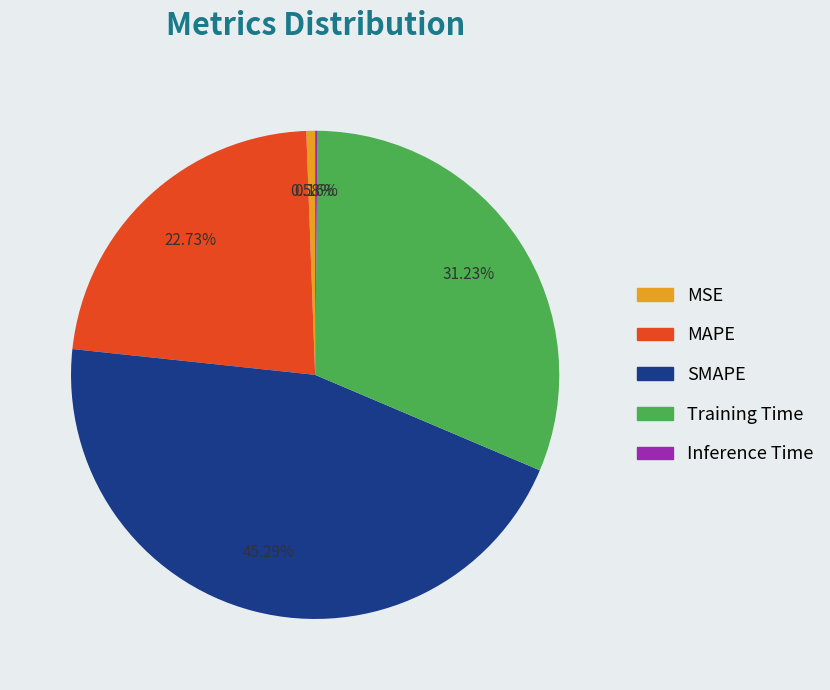

Does SMAPE represent more than half of the total?

No